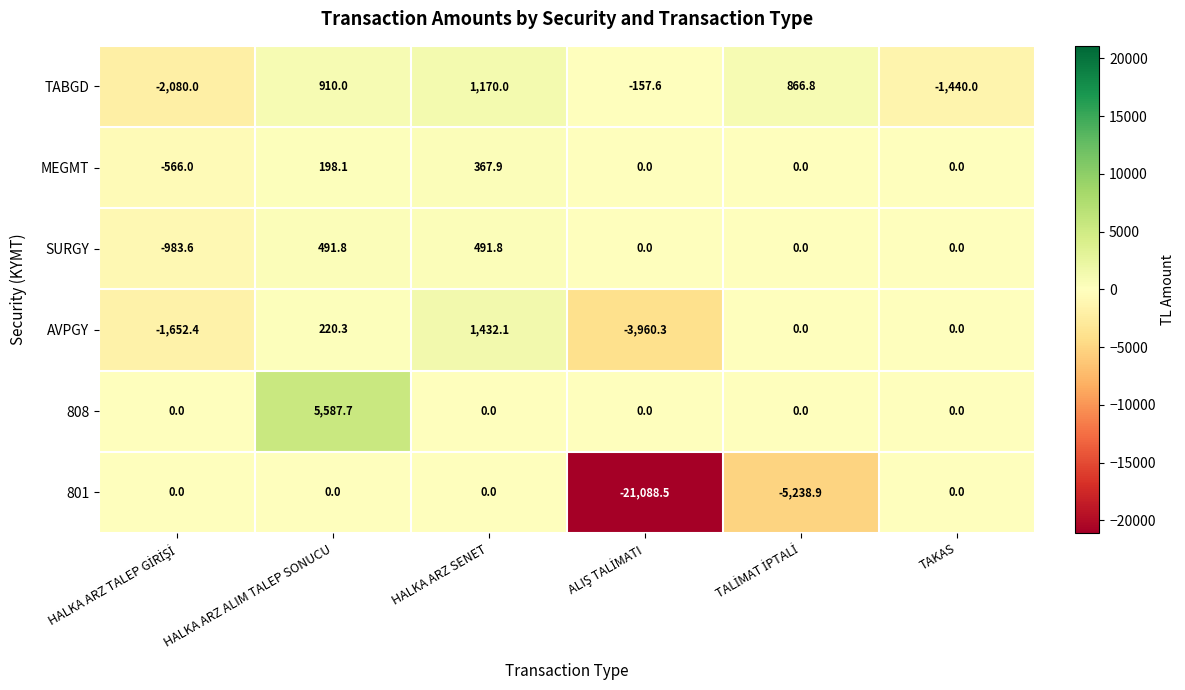

The value of MEGMT at HALKA ARZ ALIM TALEP SONUCU is 321.5. True or false?

False